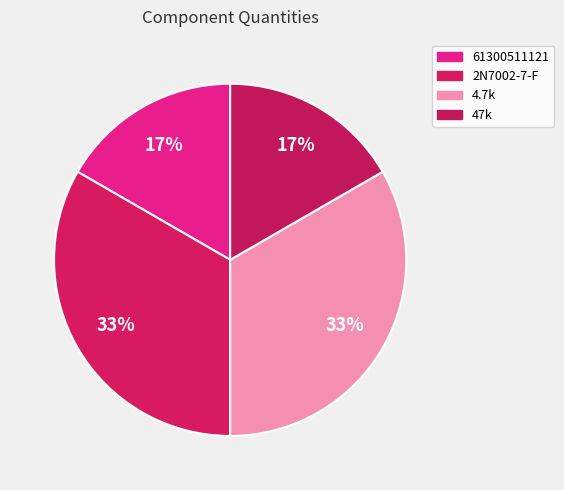

To the nearest percent, what is the difference between the largest and smallest slice percentages?

17%